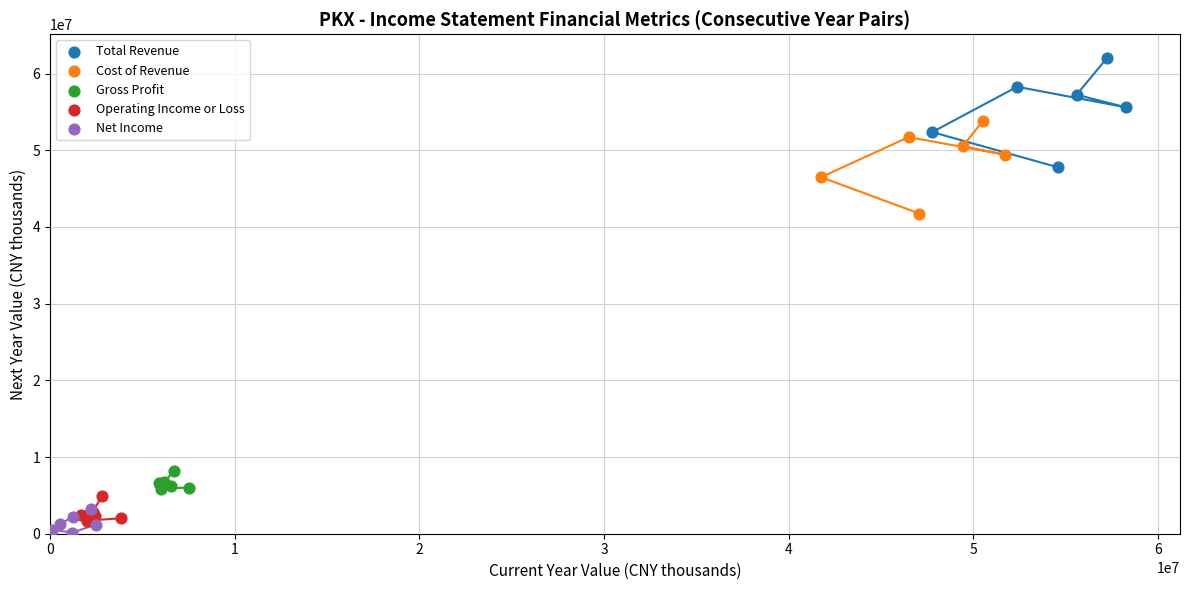

Which series reaches the maximum Y coordinate?

Total Revenue